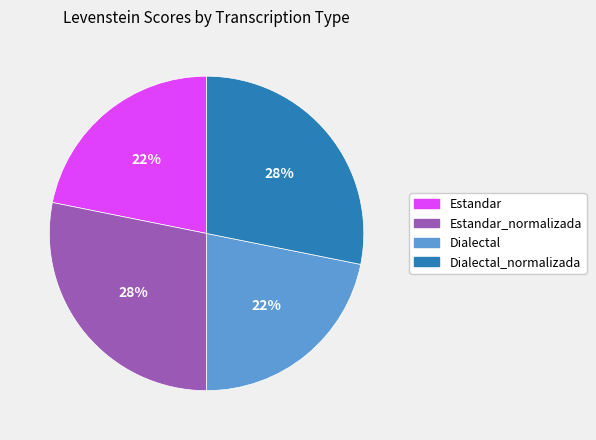

Approximately how many times larger is the value at Estandar_normalizada compared to Dialectal?

1.3